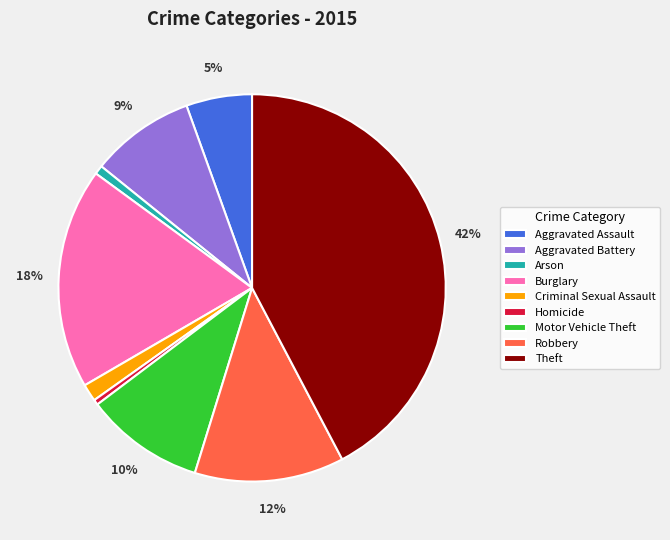

Does Aggravated Assault account for over 50% of the chart?

No